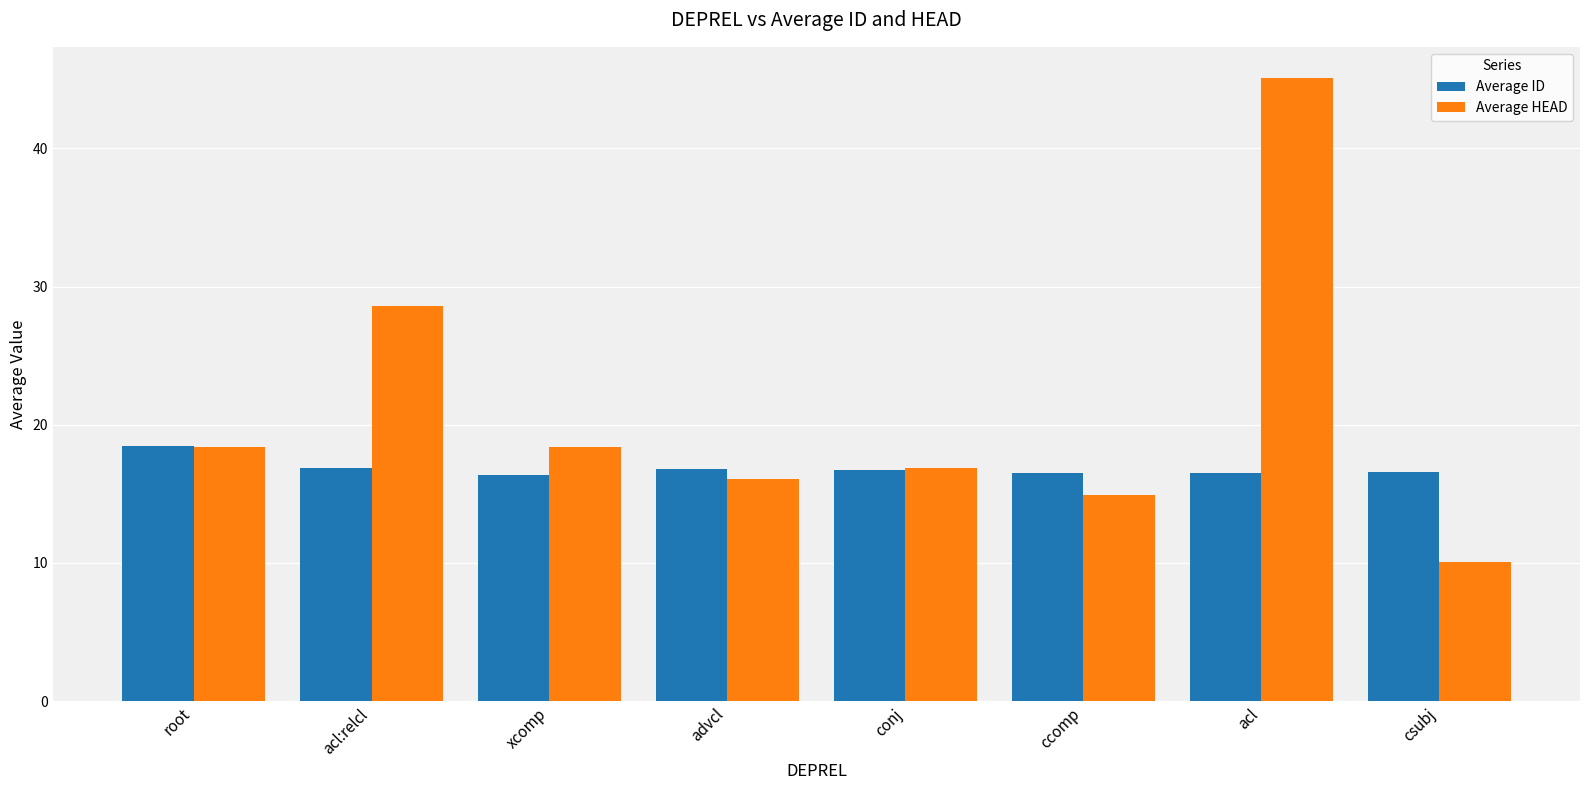

What is the difference between the highest and lowest values at xcomp?

2.0